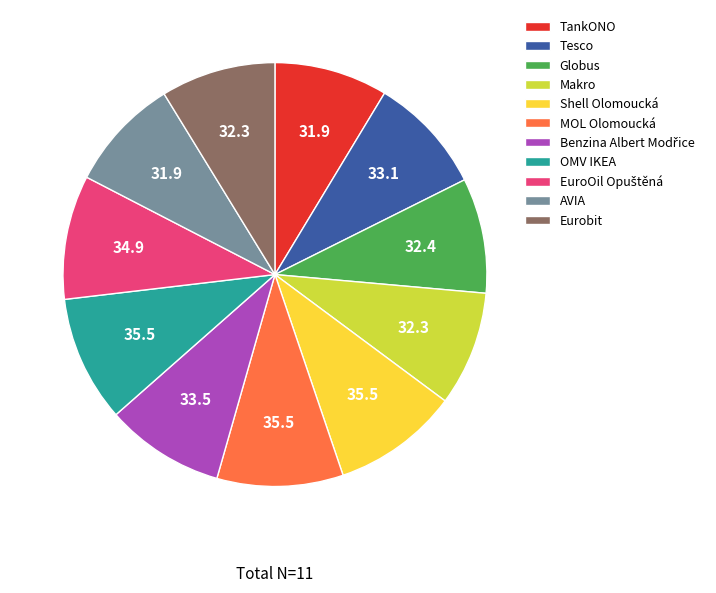

The Makro slice represents 9% of the pie. True or false?

True